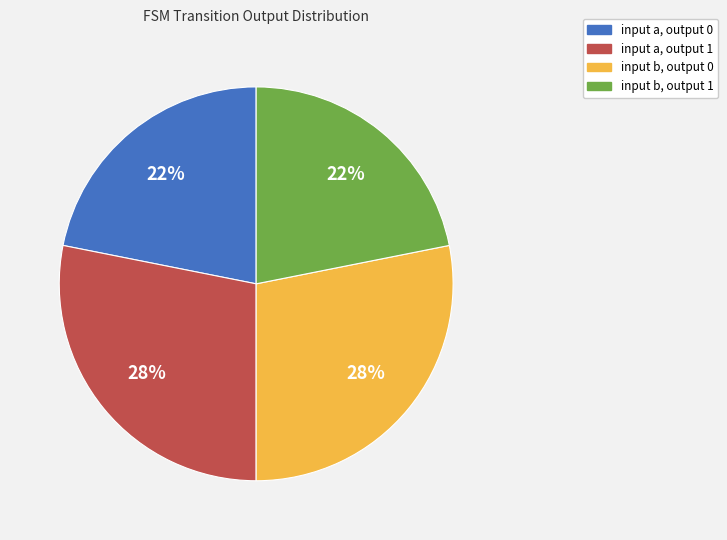

Is there a majority slice in this chart?

No